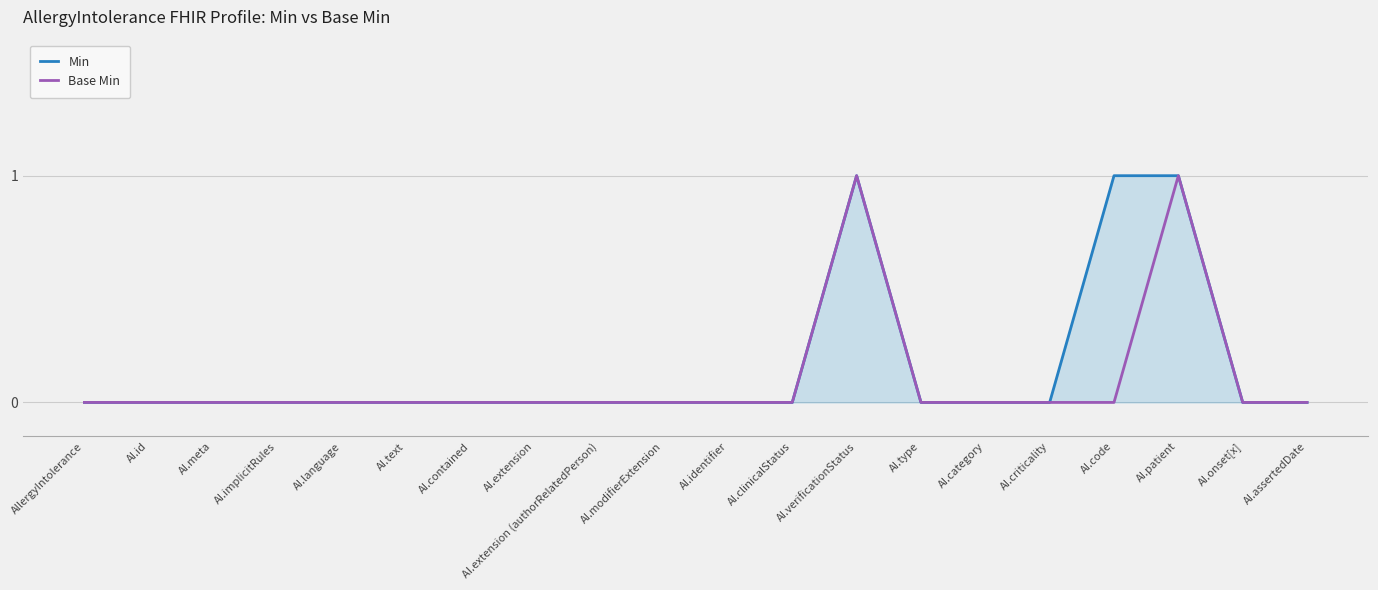

List the series in order of their peak value, highest first.

Min, Base Min